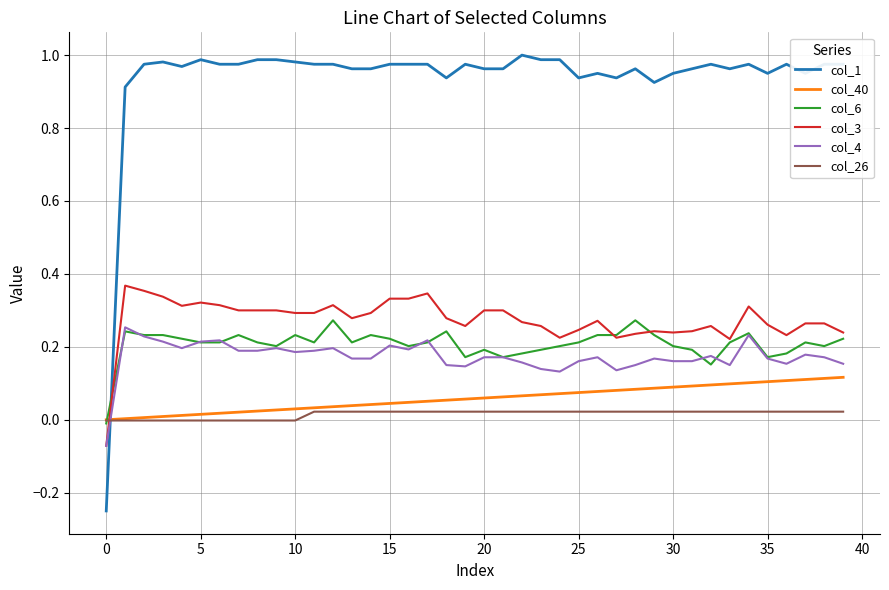

True or false: col_1 and col_6 intersect in this chart.

True